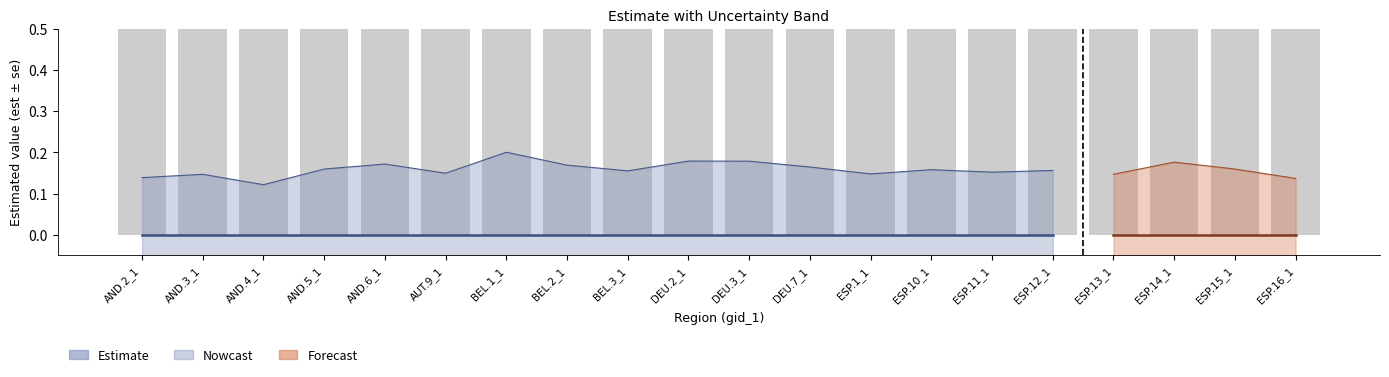

At which category does the chart reach its peak across all series?

BEL.1_1